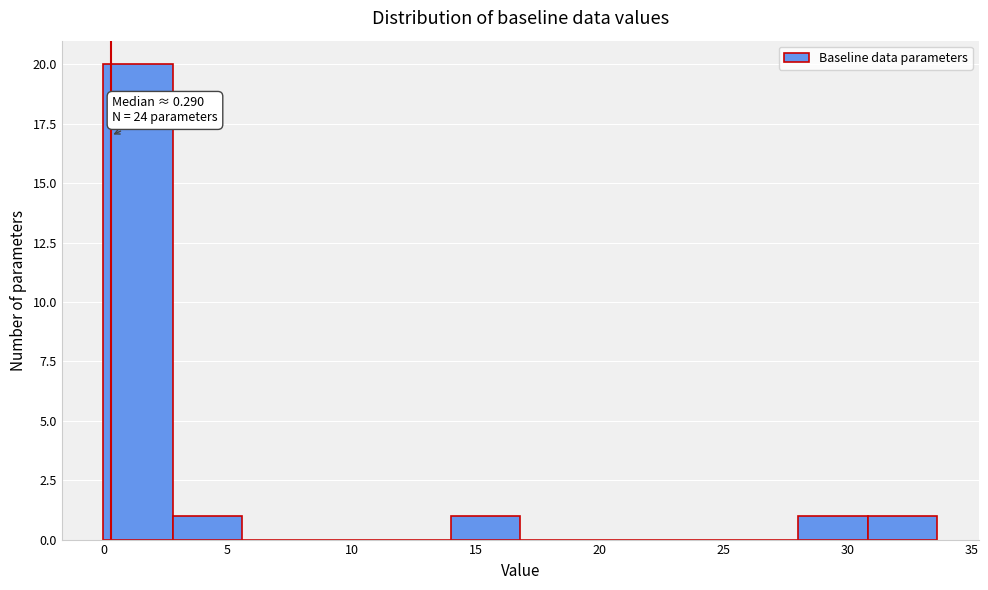

Which range on the x-axis has the tallest bar?

0.0 to 2.8